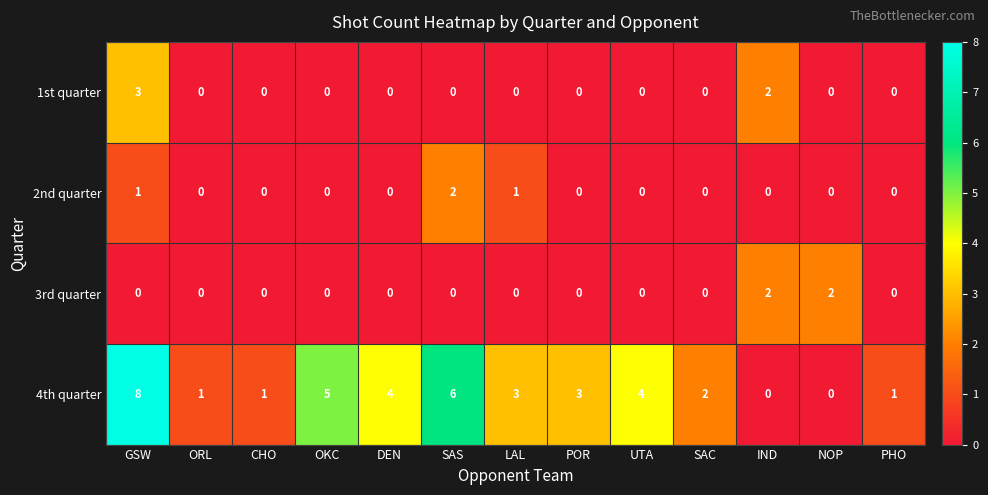

Which series has the largest range (max minus min)?

4th quarter